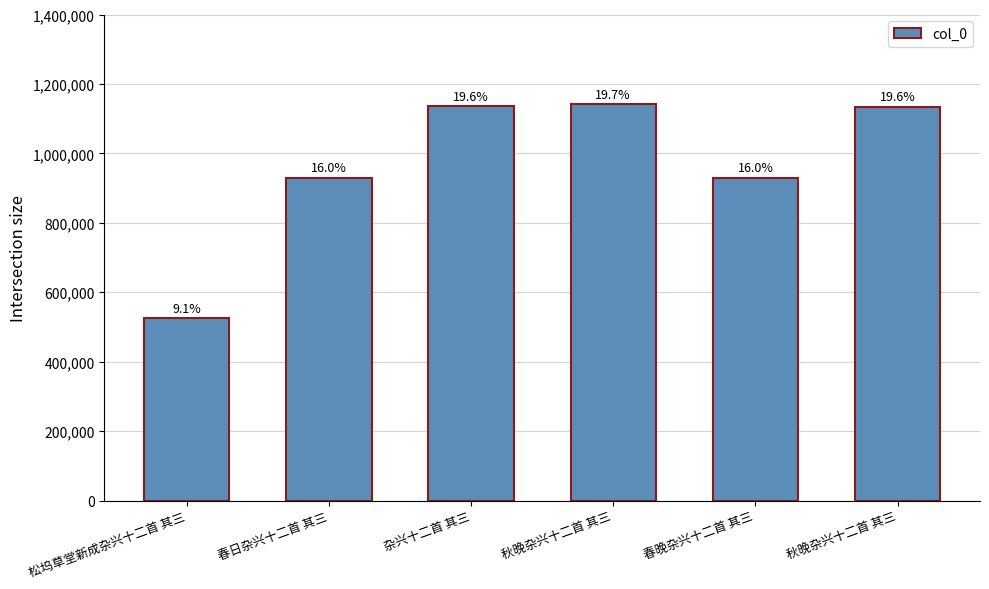

What is the minimum value shown in the chart?

524883